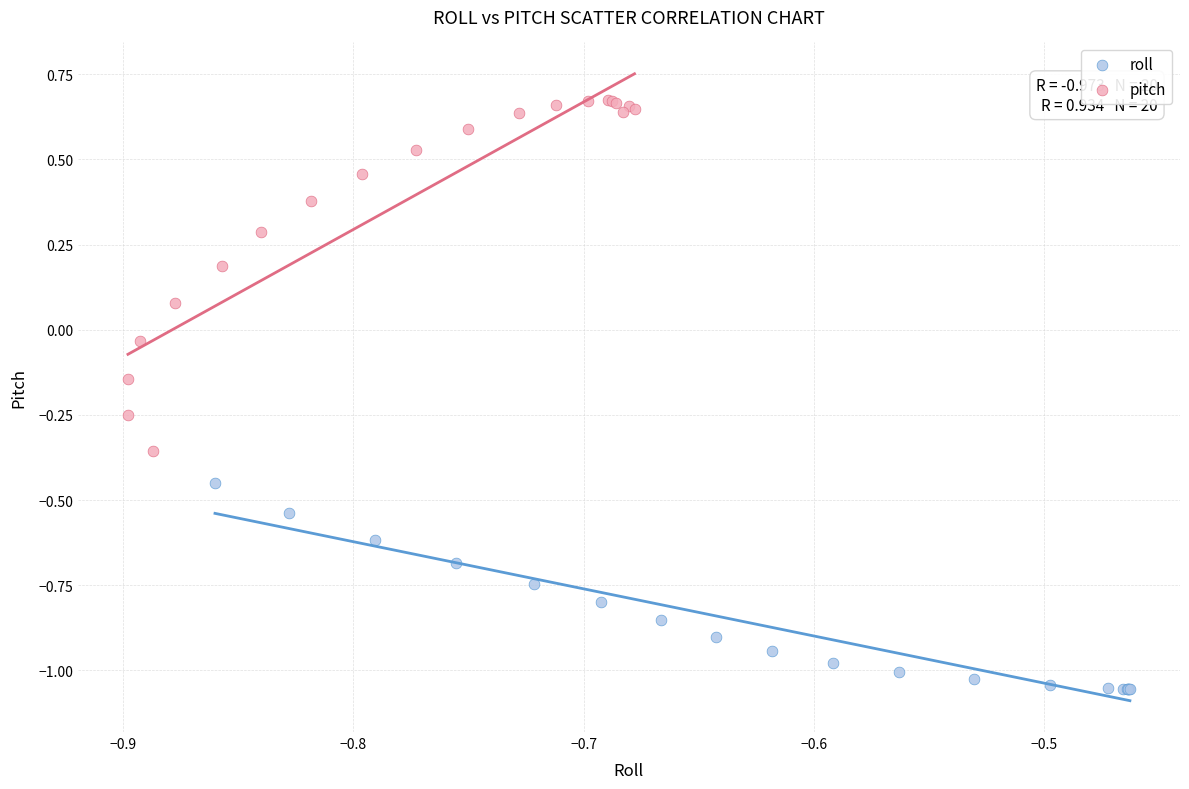

Which series reaches the minimum Y coordinate?

roll